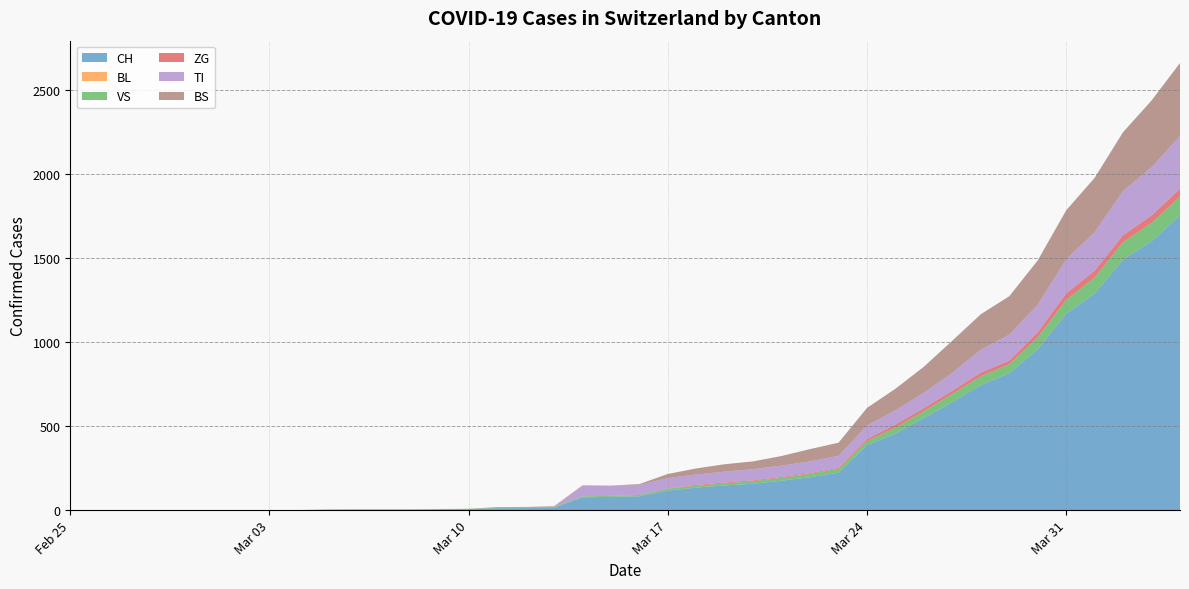

Reading left to right, transcribe all the data shown in this chart.

CH: 2020-02-25=0	2020-02-26=0	2020-02-27=0	2020-02-28=0	2020-02-29=0	2020-03-01=0	2020-03-02=0	2020-03-03=0	2020-03-04=0	2020-03-05=2	2020-03-06=3	2020-03-07=3	2020-03-08=3	2020-03-09=5	2020-03-10=6	2020-03-11=11	2020-03-12=12	2020-03-13=14	2020-03-14=76	2020-03-15=79	2020-03-16=82	2020-03-17=116	2020-03-18=134	2020-03-19=147	2020-03-20=157	2020-03-21=175	2020-03-22=196	2020-03-23=223	2020-03-24=386	2020-03-25=456	2020-03-26=548	2020-03-27=642	2020-03-28=744	2020-03-29=814	2020-03-30=957	2020-03-31=1169	2020-04-01=1288	2020-04-02=1490	2020-04-03=1599	2020-04-04=1753
BL: 2020-02-25=0	2020-02-26=0	2020-02-27=0	2020-02-28=0	2020-02-29=0	2020-03-01=0	2020-03-02=0	2020-03-03=0	2020-03-04=0	2020-03-05=0	2020-03-06=0	2020-03-07=0	2020-03-08=0	2020-03-09=0	2020-03-10=0	2020-03-11=0	2020-03-12=0	2020-03-13=0	2020-03-14=0	2020-03-15=0	2020-03-16=0	2020-03-17=0	2020-03-18=0	2020-03-19=0	2020-03-20=0	2020-03-21=0	2020-03-22=0	2020-03-23=0	2020-03-24=0	2020-03-25=0	2020-03-26=0	2020-03-27=0	2020-03-28=0	2020-03-29=0	2020-03-30=0	2020-03-31=0	2020-04-01=0	2020-04-02=0	2020-04-03=0	2020-04-04=0
VS: 2020-02-25=0	2020-02-26=0	2020-02-27=0	2020-02-28=0	2020-02-29=0	2020-03-01=0	2020-03-02=0	2020-03-03=0	2020-03-04=0	2020-03-05=2	2020-03-06=2	2020-03-07=2	2020-03-08=2	2020-03-09=2	2020-03-10=2	2020-03-11=3	2020-03-12=3	2020-03-13=5	2020-03-14=6	2020-03-15=6	2020-03-16=8	2020-03-17=11	2020-03-18=11	2020-03-19=12	2020-03-20=15	2020-03-21=17	2020-03-22=19	2020-03-23=24	2020-03-24=25	2020-03-25=35	2020-03-26=41	2020-03-27=50	2020-03-28=53	2020-03-29=54	2020-03-30=71	2020-03-31=81	2020-04-01=96	2020-04-02=104	2020-04-03=109	2020-04-04=112
ZG: 2020-02-25=0	2020-02-26=0	2020-02-27=0	2020-02-28=0	2020-02-29=0	2020-03-01=0	2020-03-02=0	2020-03-03=0	2020-03-04=0	2020-03-05=0	2020-03-06=0	2020-03-07=0	2020-03-08=0	2020-03-09=0	2020-03-10=0	2020-03-11=0	2020-03-12=0	2020-03-13=0	2020-03-14=0	2020-03-15=0	2020-03-16=0	2020-03-17=1	2020-03-18=5	2020-03-19=5	2020-03-20=5	2020-03-21=5	2020-03-22=5	2020-03-23=5	2020-03-24=12	2020-03-25=18	2020-03-26=18	2020-03-27=18	2020-03-28=21	2020-03-29=21	2020-03-30=29	2020-03-31=39	2020-04-01=40	2020-04-02=41	2020-04-03=44	2020-04-04=46
TI: 2020-02-25=0	2020-02-26=0	2020-02-27=0	2020-02-28=0	2020-02-29=0	2020-03-01=0	2020-03-02=0	2020-03-03=0	2020-03-04=0	2020-03-05=0	2020-03-06=0	2020-03-07=0	2020-03-08=0	2020-03-09=0	2020-03-10=0	2020-03-11=0	2020-03-12=0	2020-03-13=0	2020-03-14=61	2020-03-15=61	2020-03-16=61	2020-03-17=62	2020-03-18=62	2020-03-19=65	2020-03-20=67	2020-03-21=68	2020-03-22=70	2020-03-23=71	2020-03-24=80	2020-03-25=85	2020-03-26=91	2020-03-27=107	2020-03-28=136	2020-03-29=155	2020-03-30=165	2020-03-31=202	2020-04-01=229	2020-04-02=263	2020-04-03=287	2020-04-04=314
BS: 2020-02-25=0	2020-02-26=0	2020-02-27=0	2020-02-28=0	2020-02-29=0	2020-03-01=0	2020-03-02=0	2020-03-03=0	2020-03-04=0	2020-03-05=0	2020-03-06=0	2020-03-07=0	2020-03-08=0	2020-03-09=0	2020-03-10=0	2020-03-11=4	2020-03-12=4	2020-03-13=4	2020-03-14=4	2020-03-15=0	2020-03-16=4	2020-03-17=25	2020-03-18=36	2020-03-19=44	2020-03-20=46	2020-03-21=57	2020-03-22=73	2020-03-23=78	2020-03-24=105	2020-03-25=128	2020-03-26=155	2020-03-27=191	2020-03-28=211	2020-03-29=228	2020-03-30=263	2020-03-31=292	2020-04-01=323	2020-04-02=350	2020-04-03=397	2020-04-04=434